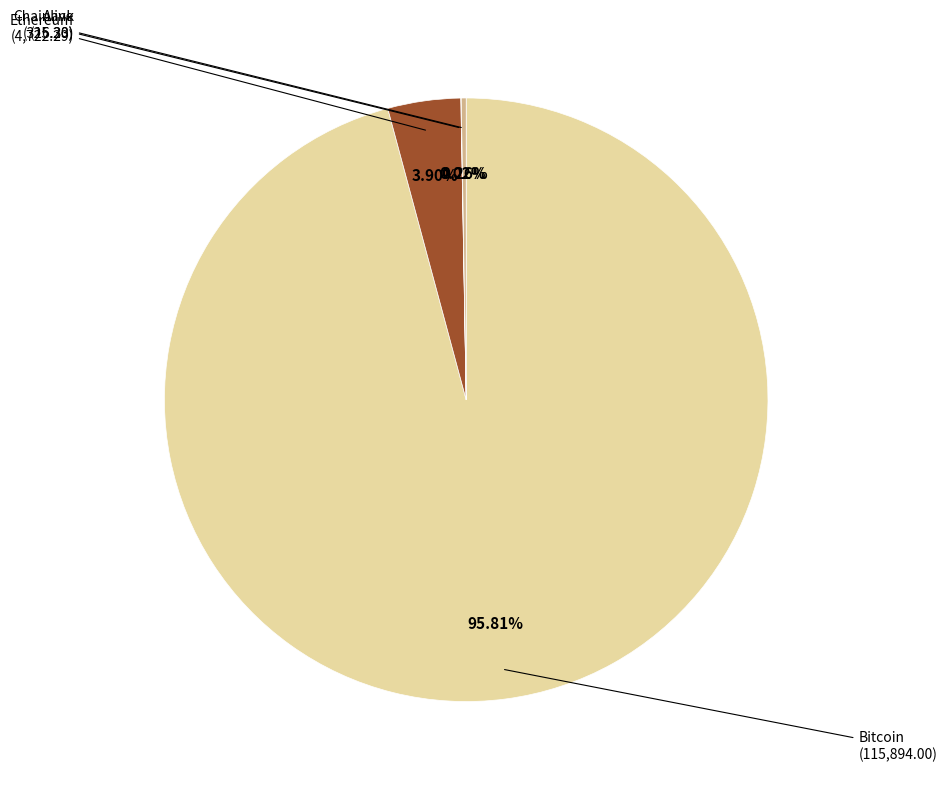

Does any single category account for the majority?

Yes